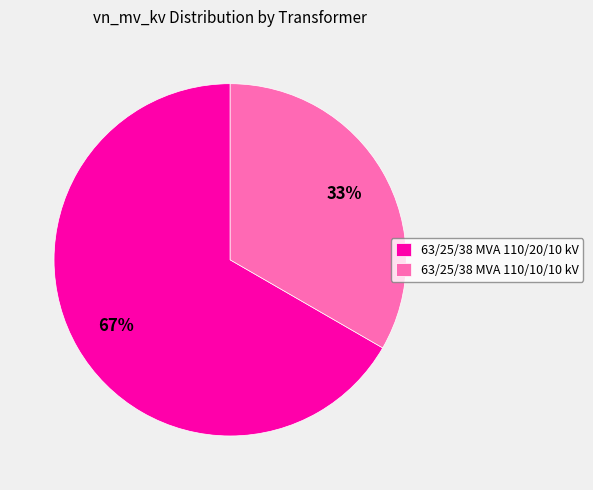

Count the number of slices in the pie.

2